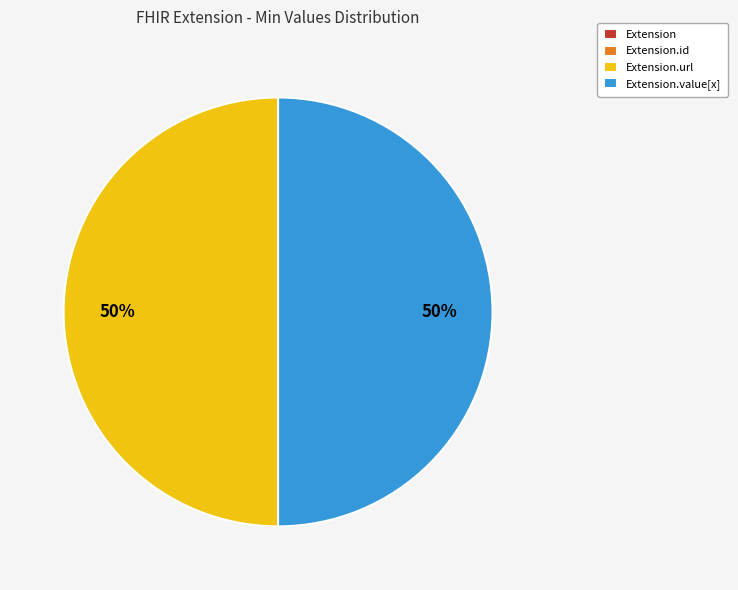

To the nearest percent, what is the difference between the largest and smallest slice percentages?

50%